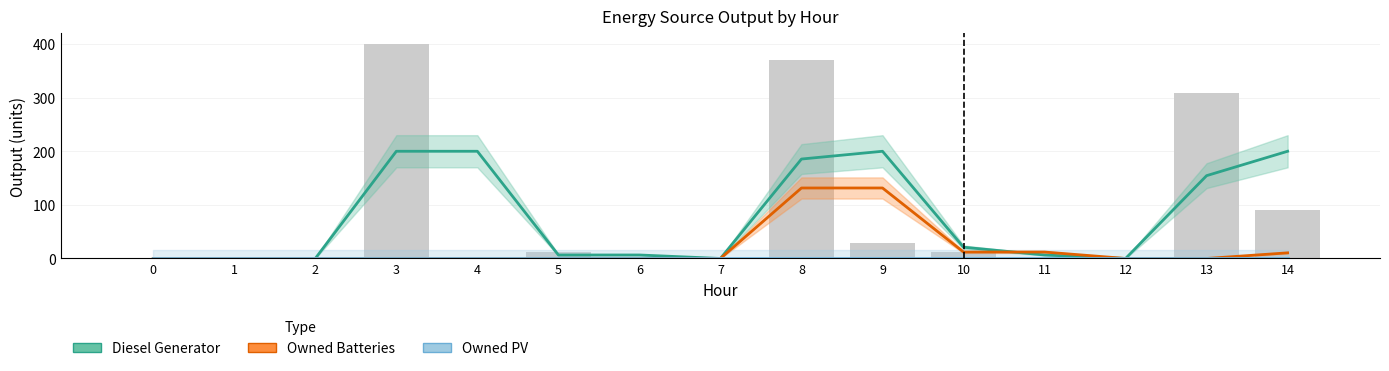

Is it true that Diesel Generator equals 185.5 at 8?

True